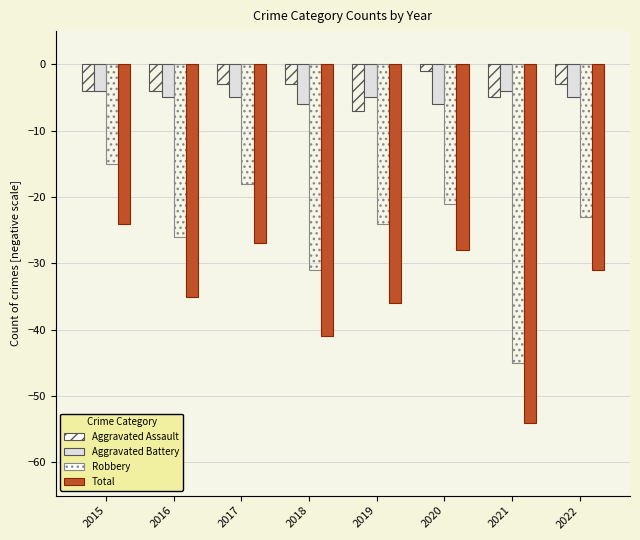

How many bars are there in total?

32